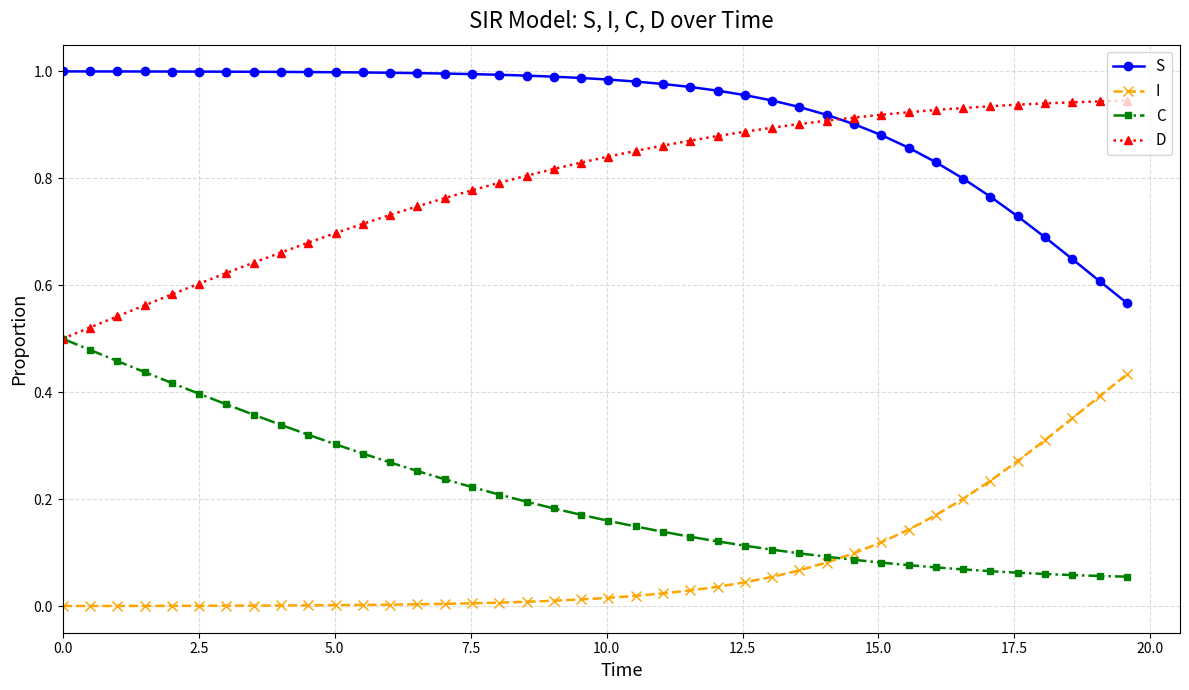

Is this an area chart (filled region under the line)?

No